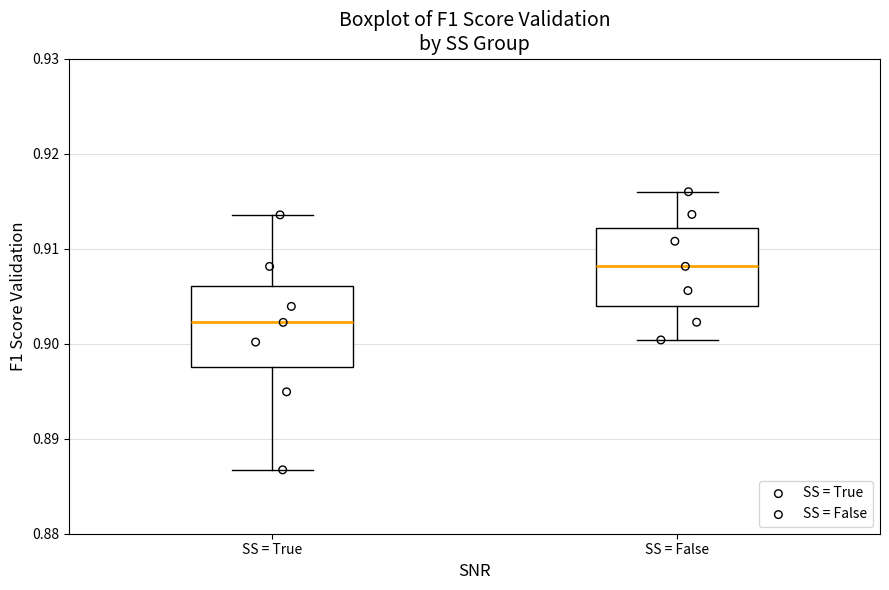

Where is the upper edge of the box for SS = False on the y-axis? The values are not printed on the chart, so give them approximately, as read against the axis.

0.912